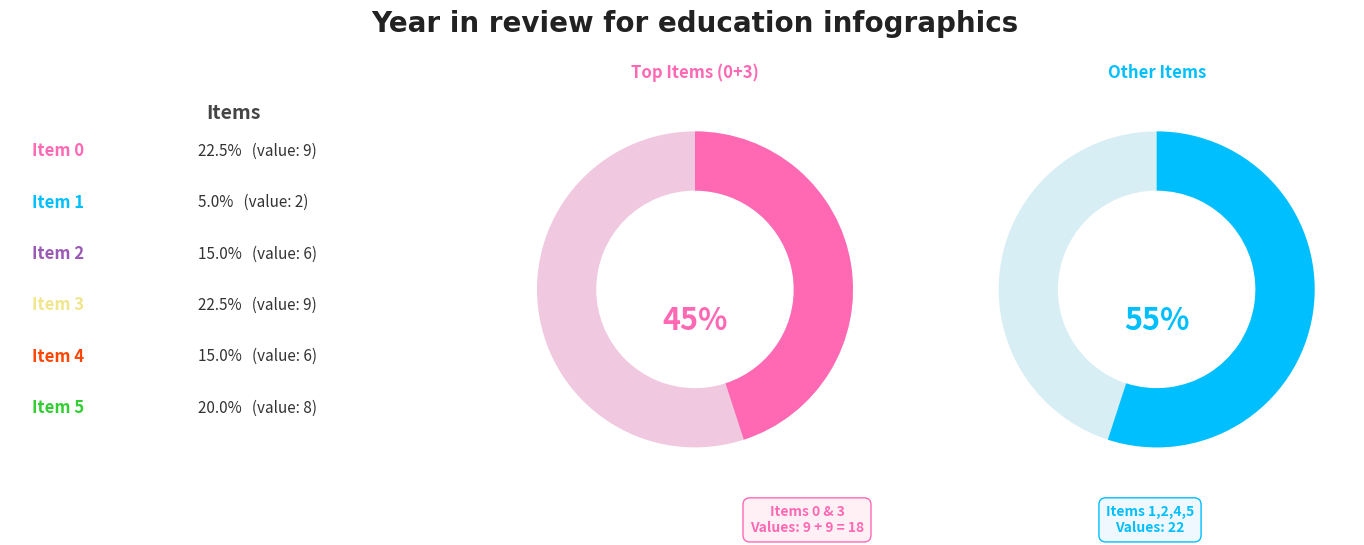

What is the total percentage of 5 and 0?

42.5%